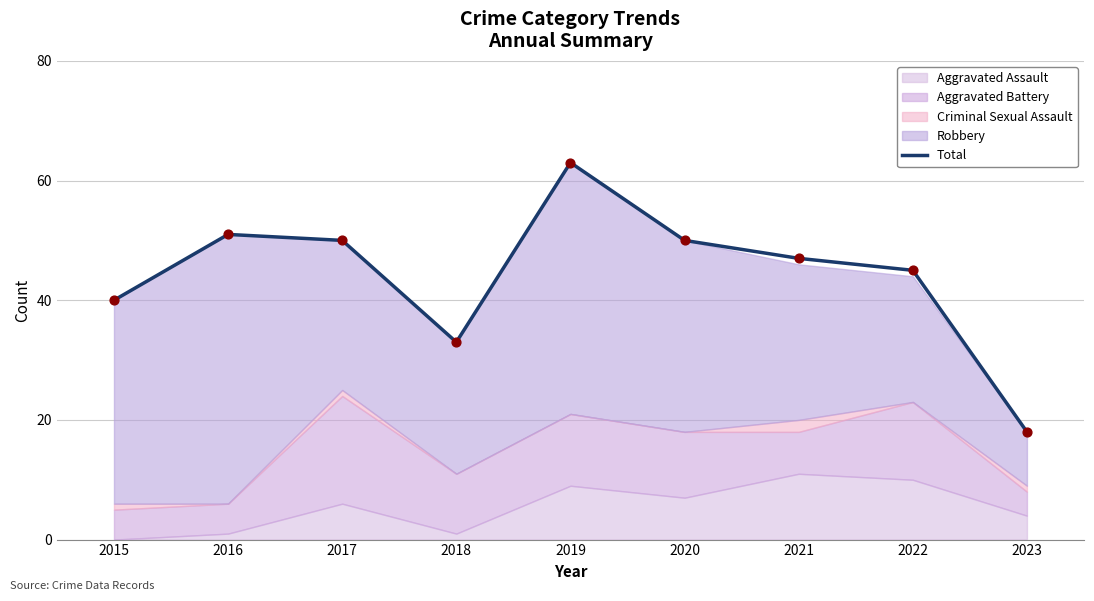

What is the change in value from 2015 to 2023?

-22